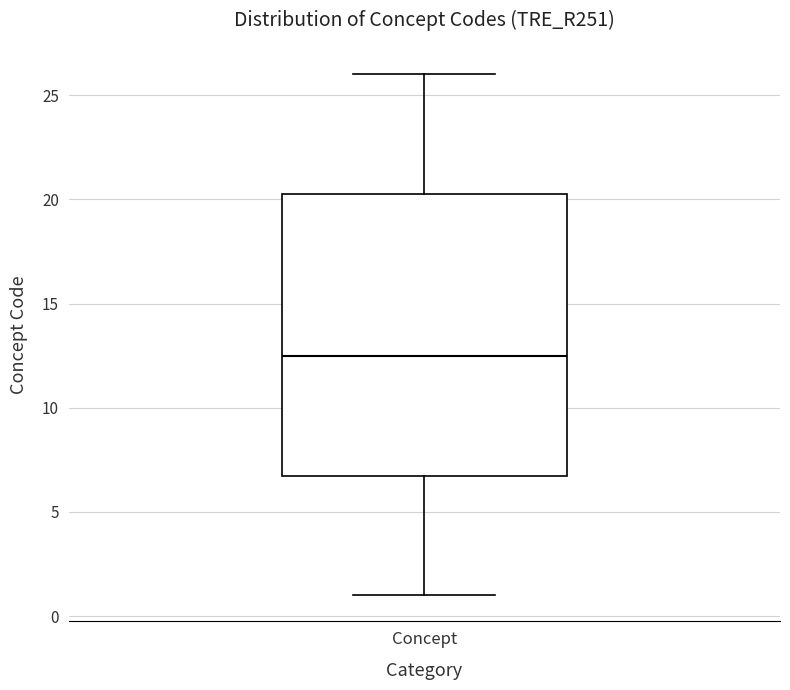

Transcribe this box plot: give where the median line is, the range the box spans, and where the two whiskers end, as read against the y-axis. The values are not printed on the chart, so give them approximately, as read against the axis.

median 12.5, box 7.0 to 20.5, whiskers 1.0 to 26.0